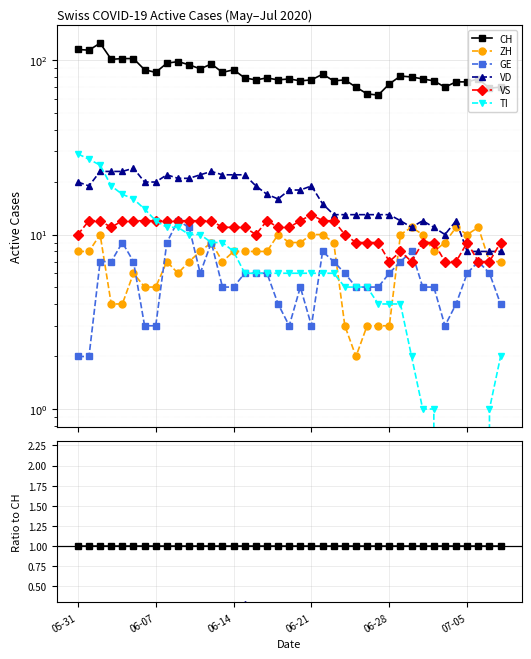

Is it true that CH equals 0.2 at 8?

False